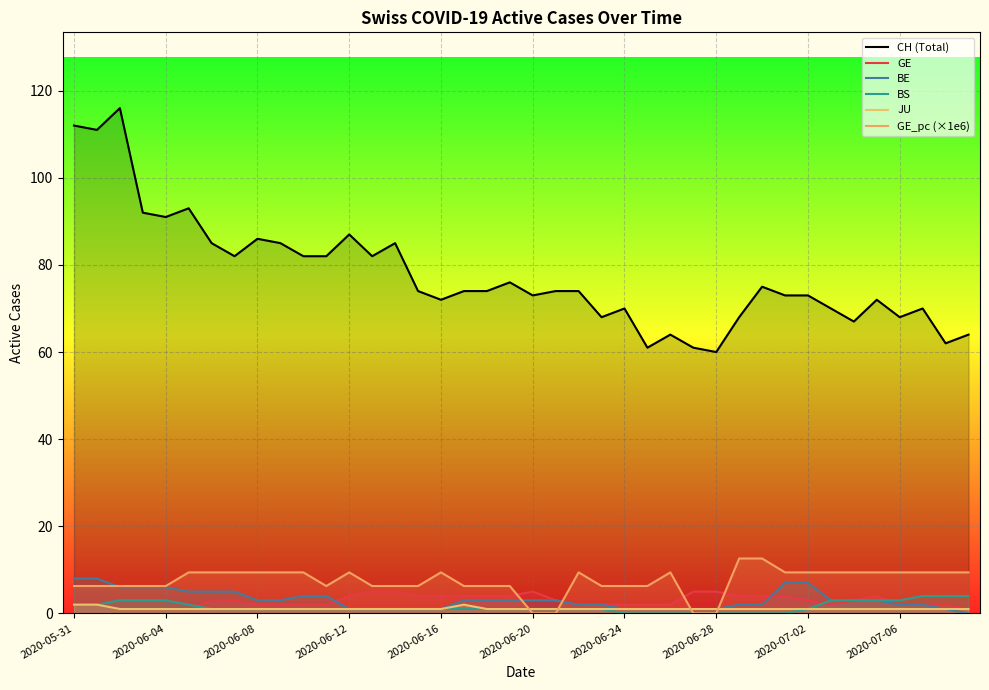

Does the chart display data point markers on the line(s)?

No